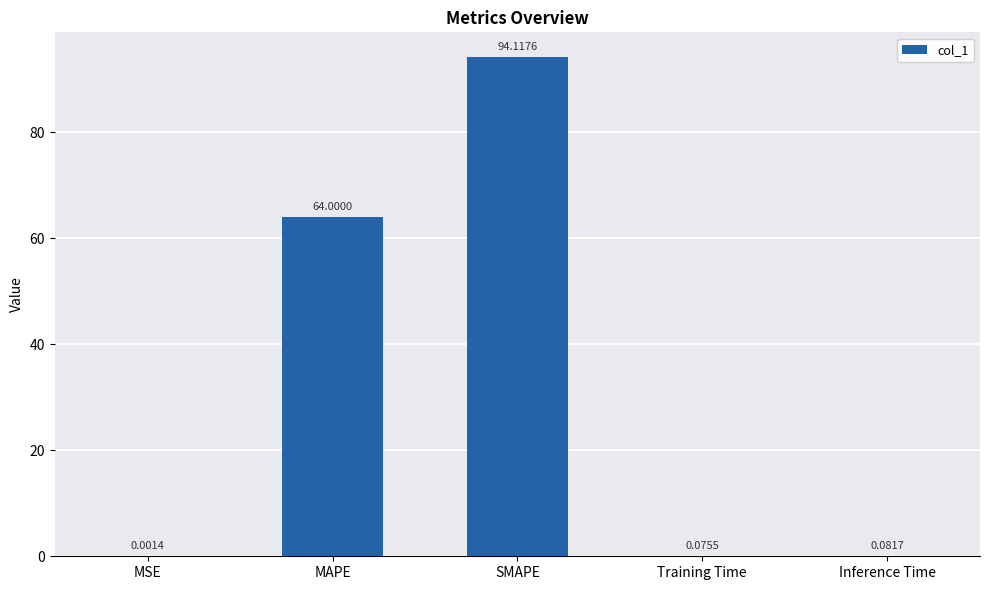

What is the sum of all values?

158.3